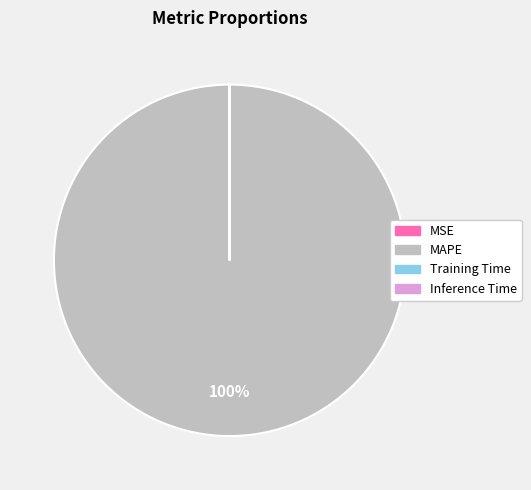

To the nearest percent, what is the average slice percentage?

25%